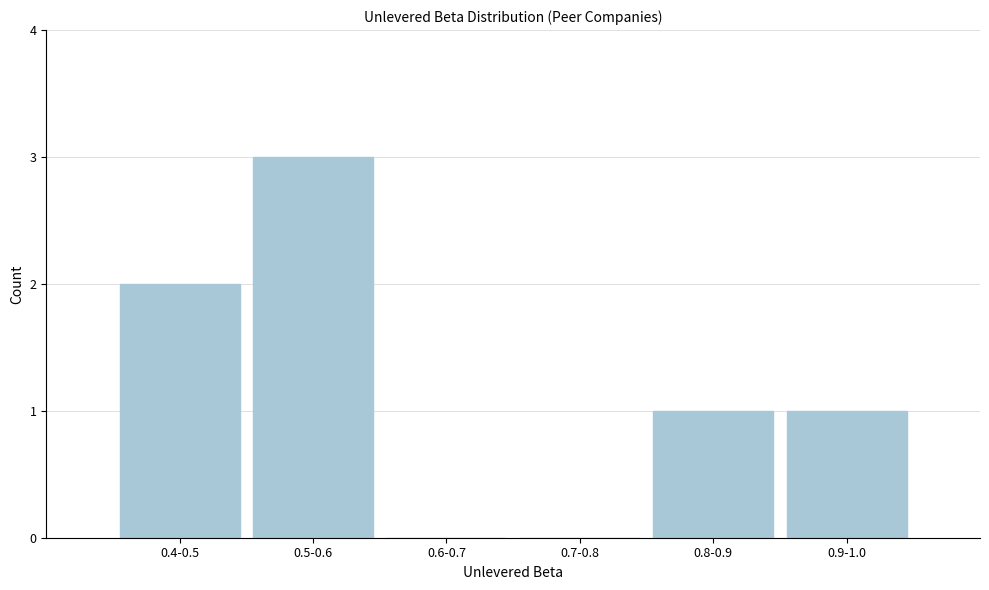

Reading left to right, extract all data points from this chart.

0.4-0.5=2	0.5-0.6=3	0.6-0.7=0	0.7-0.8=0	0.8-0.9=1	0.9-1.0=1